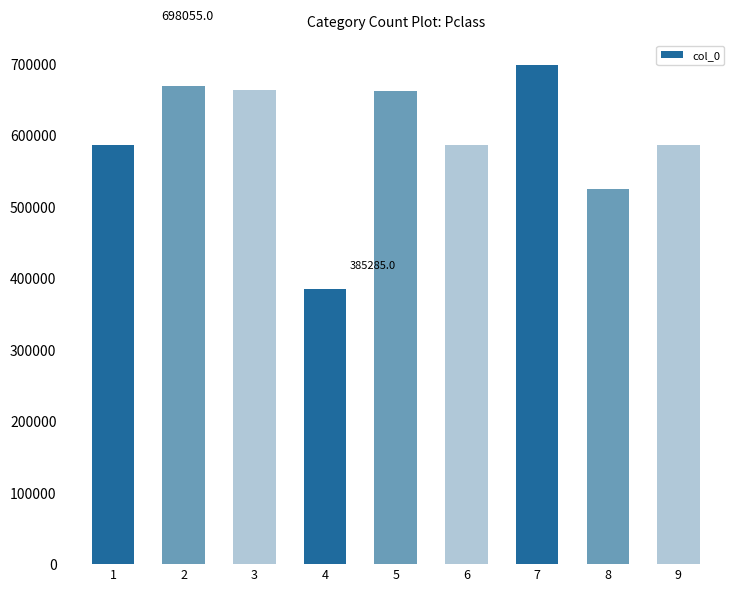

How many data points are less than 587086?

4